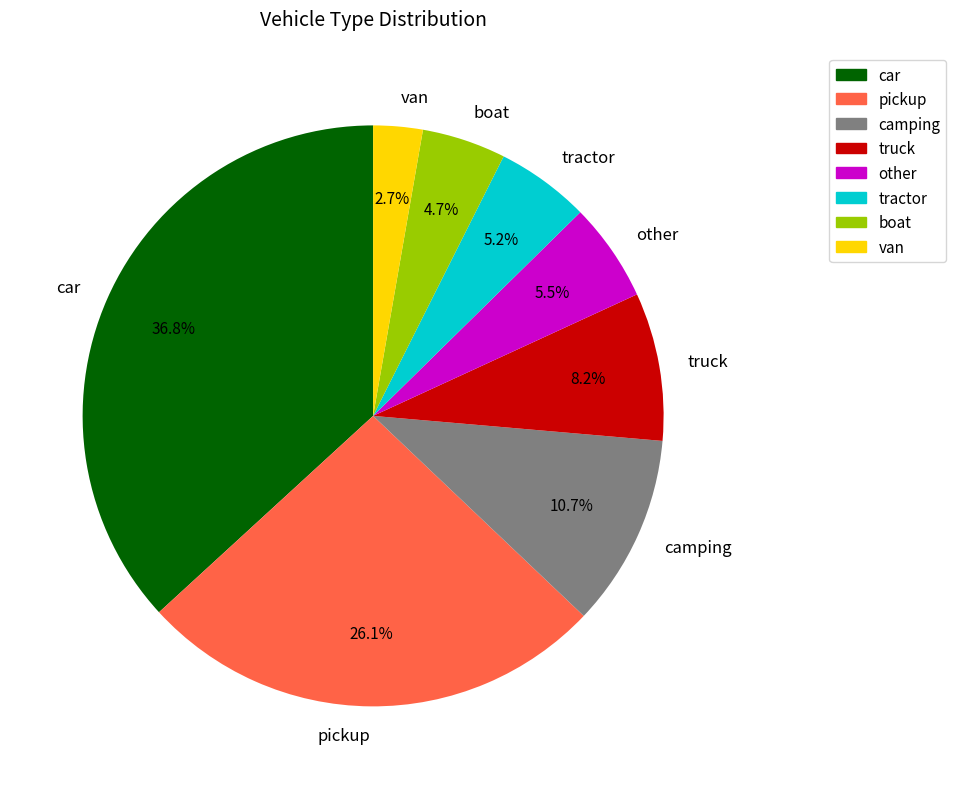

To the nearest percent, what portion does pickup represent?

26%